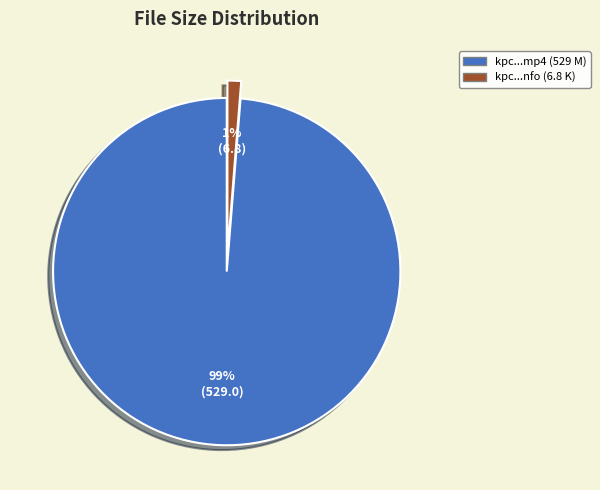

How many slices are in this pie chart?

2